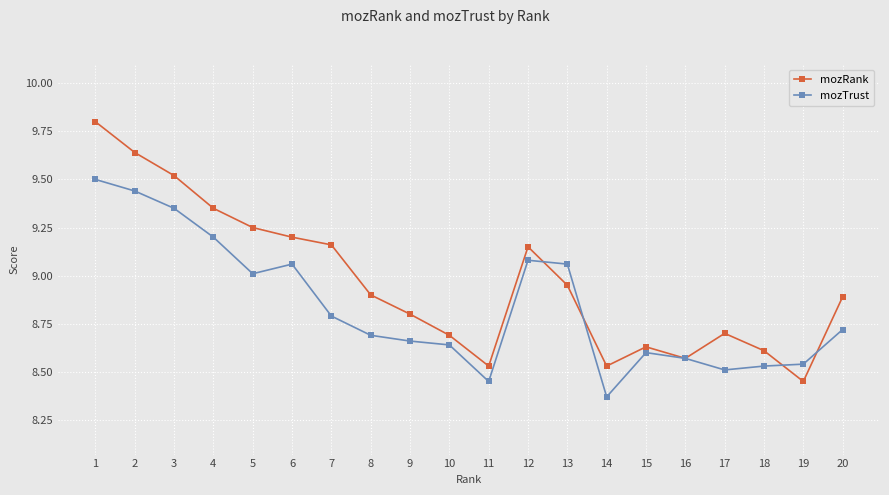

Where is the first local maximum for mozRank?

12